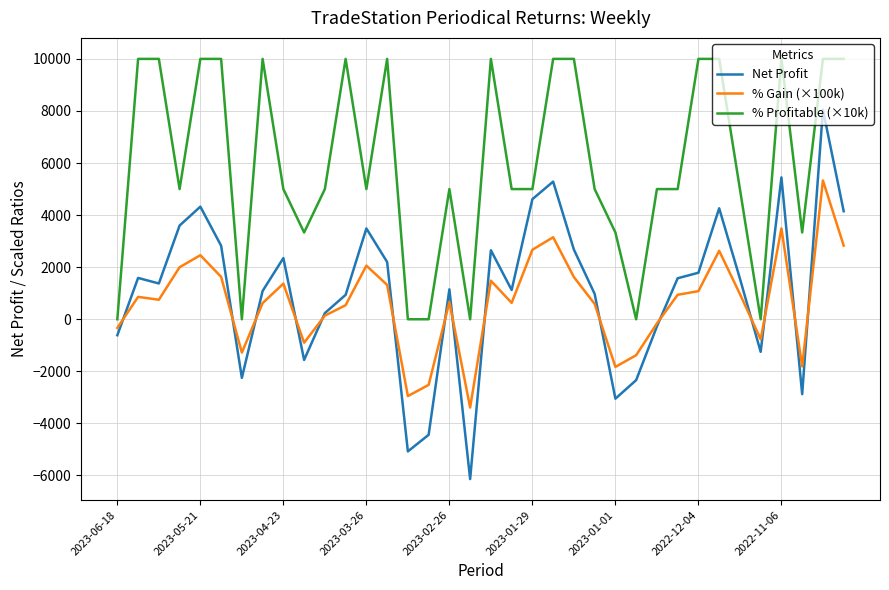

Which series has the largest total across all categories?

% Profitable (×10k)